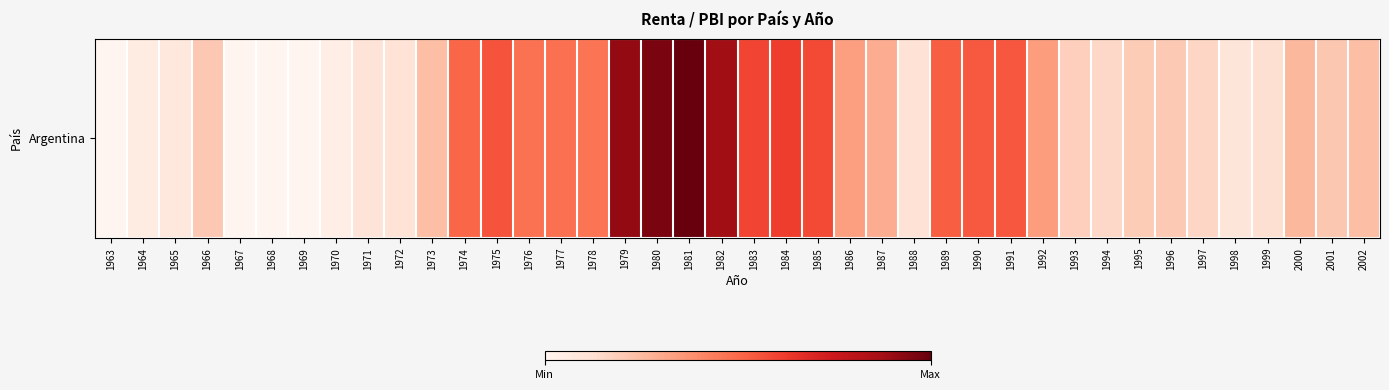

Reading left to right, list all the values displayed in this chart.

1963=0.0	1964=0.0	1965=0.0	1966=0.0	1967=0.0	1968=0.0	1969=0.0	1970=0.0	1971=0.0	1972=0.0	1973=0.0	1974=0.1	1975=0.1	1976=0.0	1977=0.0	1978=0.0	1979=0.1	1980=0.1	1981=0.1	1982=0.1	1983=0.1	1984=0.1	1985=0.1	1986=0.0	1987=0.0	1988=0.0	1989=0.1	1990=0.1	1991=0.1	1992=0.0	1993=0.0	1994=0.0	1995=0.0	1996=0.0	1997=0.0	1998=0.0	1999=0.0	2000=0.0	2001=0.0	2002=0.0